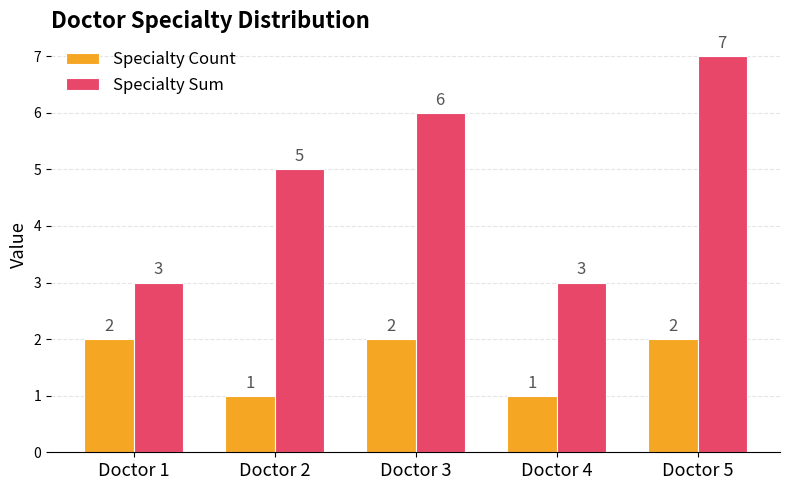

What are all the series names shown in the legend?

Specialty Count, Specialty Sum